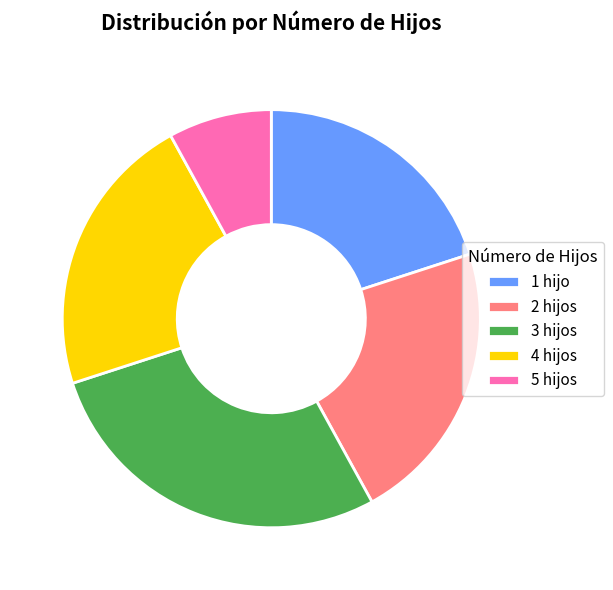

Which has a higher value, 5 hijos or 2 hijos?

2 hijos